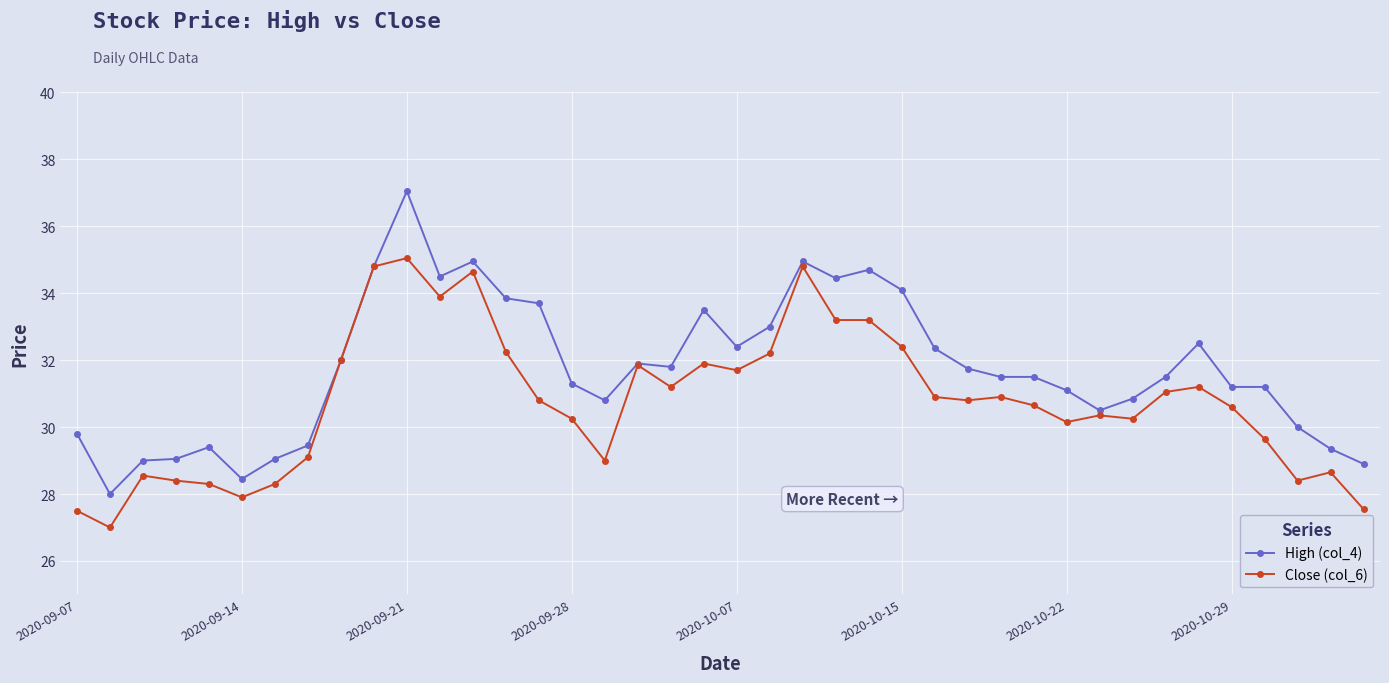

True or false: High (col_4) has more than 2 points higher than both neighbors.

True